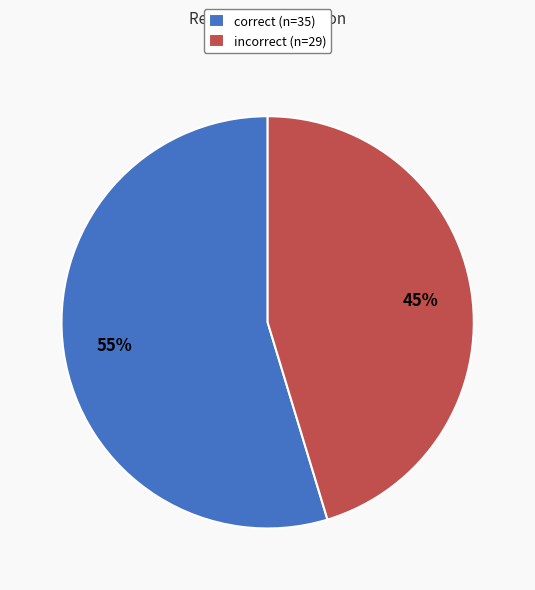

Which category accounts for the majority?

correct